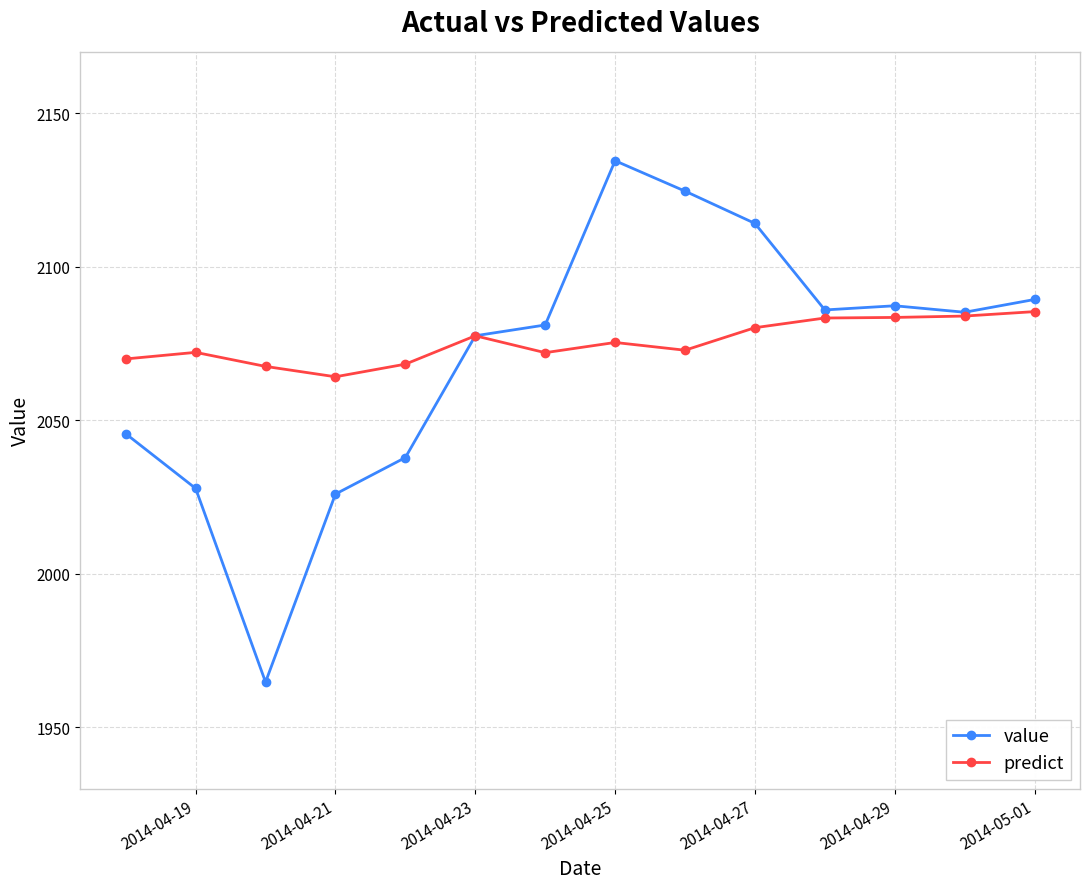

What is the value of the predict point at the 10th from the left?

2080.1